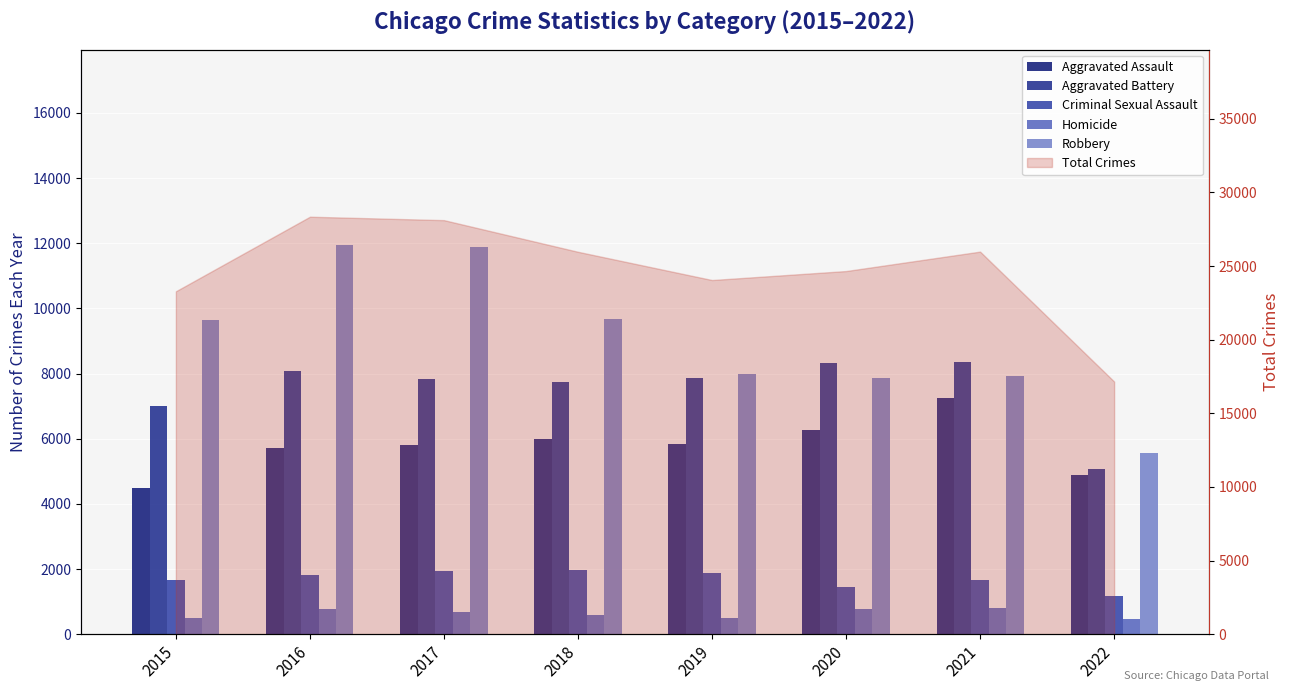

Reading left to right, extract all data points from this chart.

Aggravated Assault: 4480	5712	5793	6001	5840	6263	7242	4894
Aggravated Battery: 7018	8085	7845	7735	7857	8319	8348	5080
Criminal Sexual Assault: 1658	1810	1930	1967	1864	1441	1672	1166
Homicide: 496	786	672	589	498	785	801	472
Robbery: 9638	11960	11880	9679	7994	7855	7920	5548